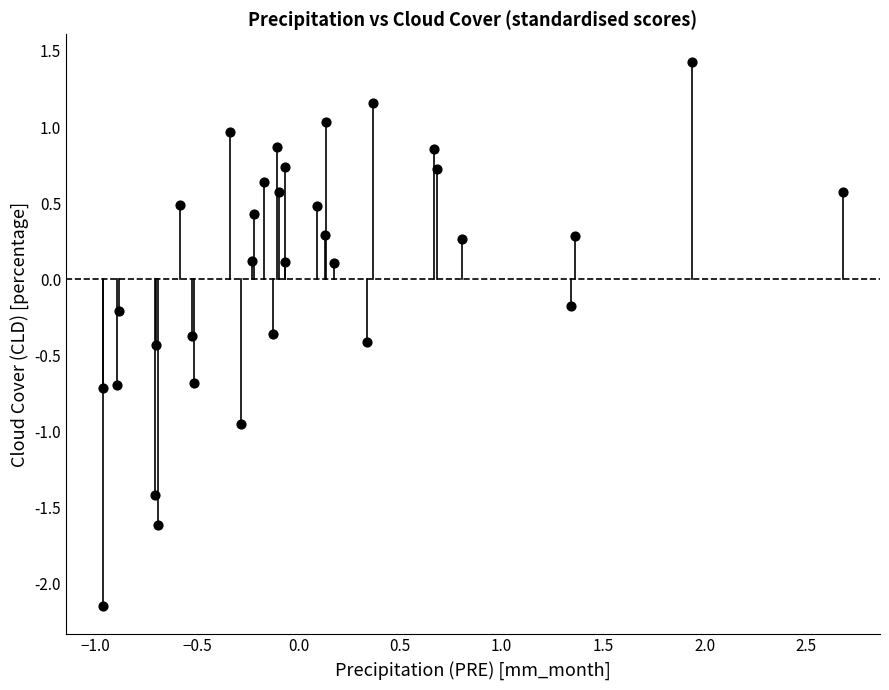

What is the range of X values (max minus min)?

3.6